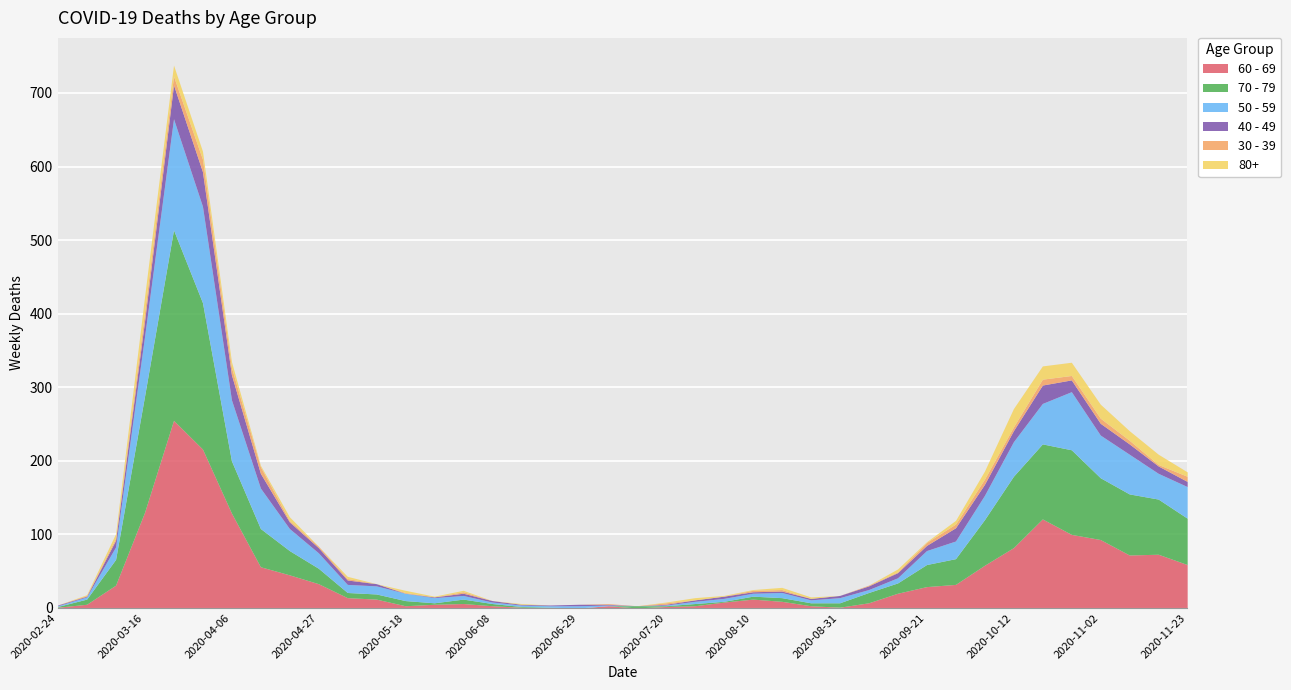

Between which two adjacent categories do 40 - 49 and 70 - 79 first intersect?

2020-07-06 and 2020-07-13